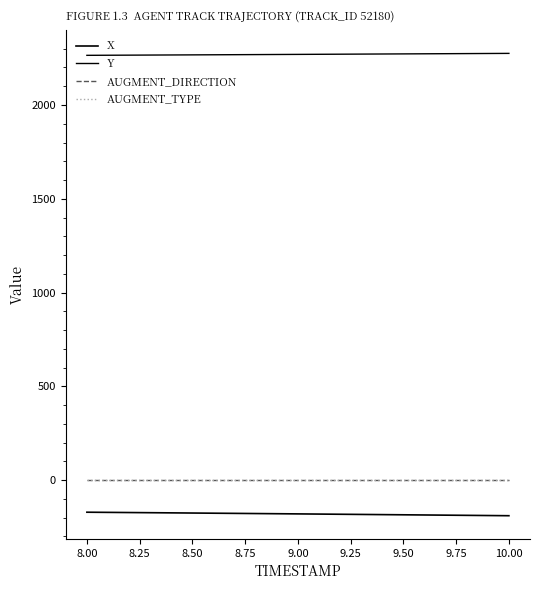

True or false: AUGMENT_DIRECTION has more than 1 interior local peaks.

False